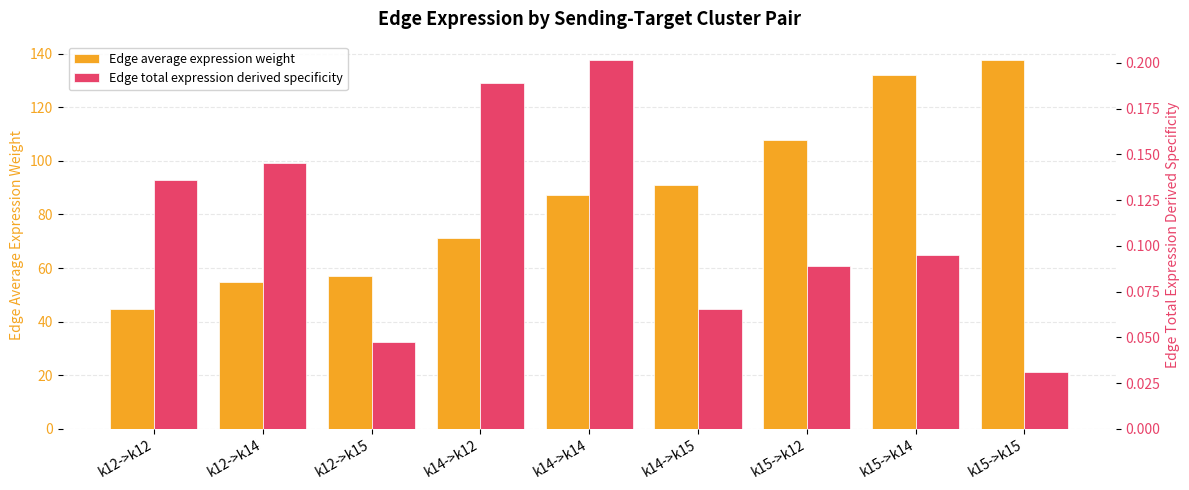

Which series has the largest total across all categories?

Edge average expression weight